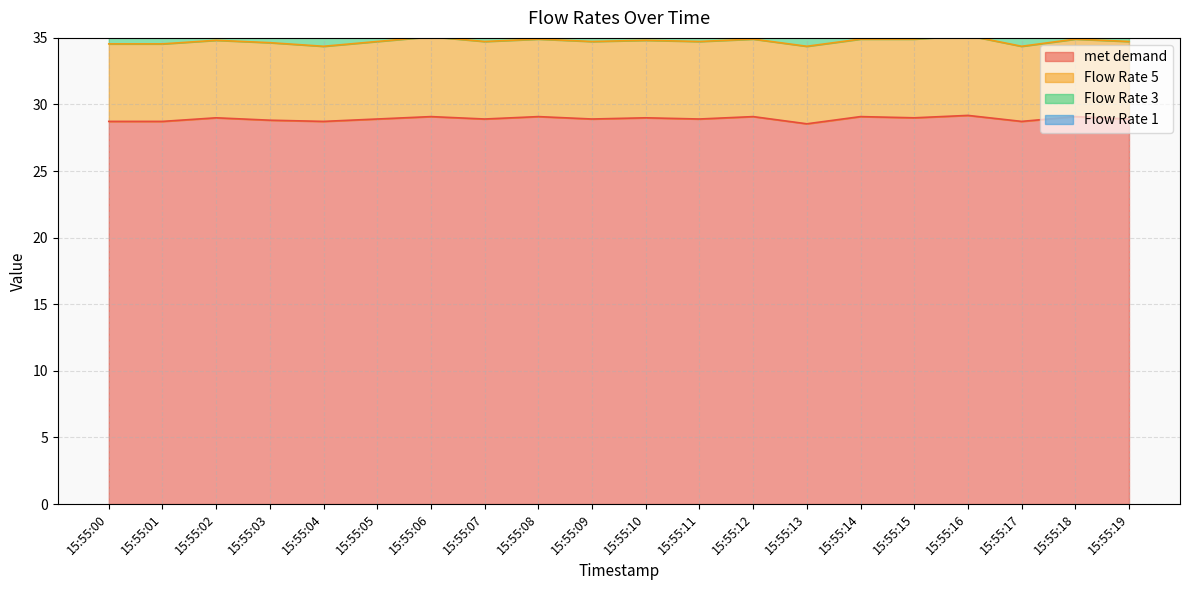

At which label does Flow Rate 3 reach its peak?

15:55:01